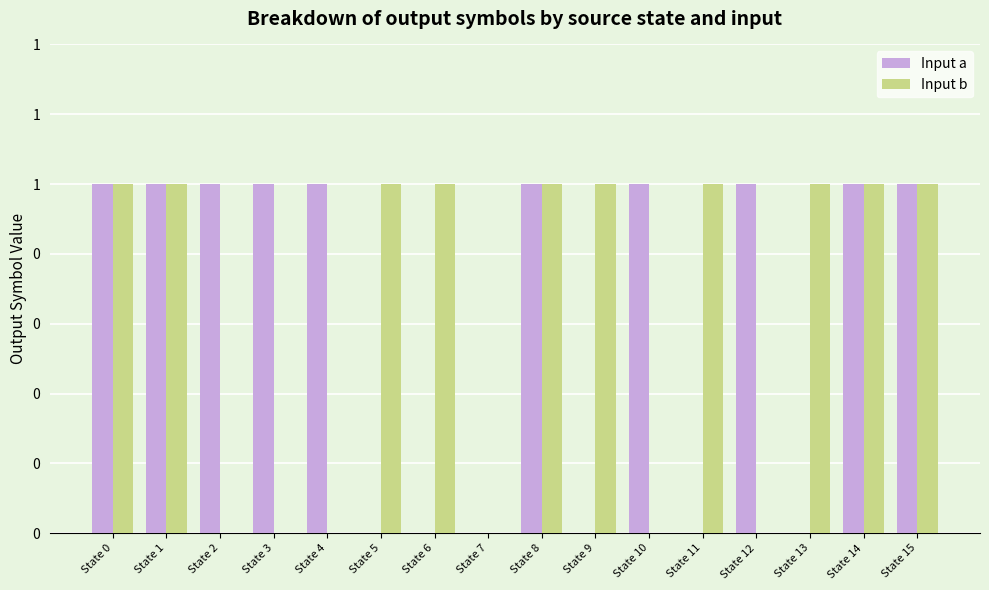

Which category has the highest value across all series?

State 0